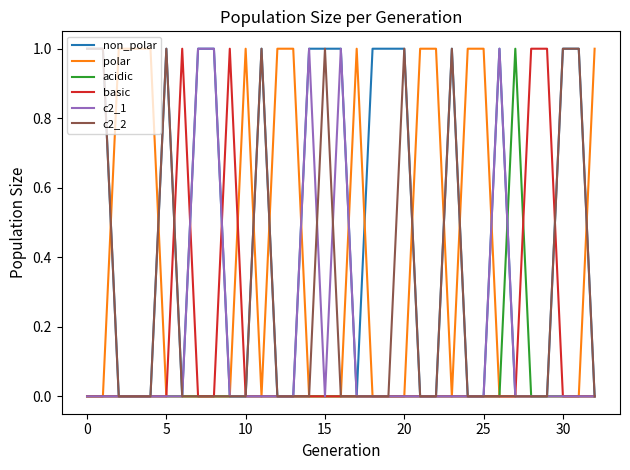

Which series has the largest total across all categories?

non_polar